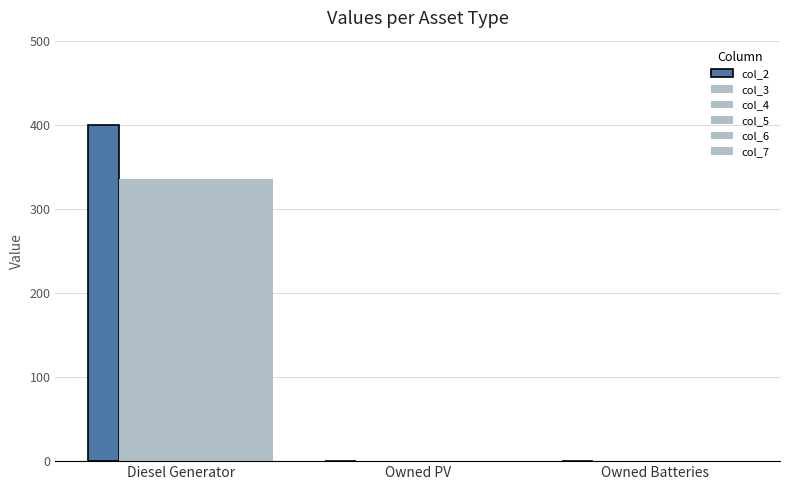

Are the bars horizontal?

No